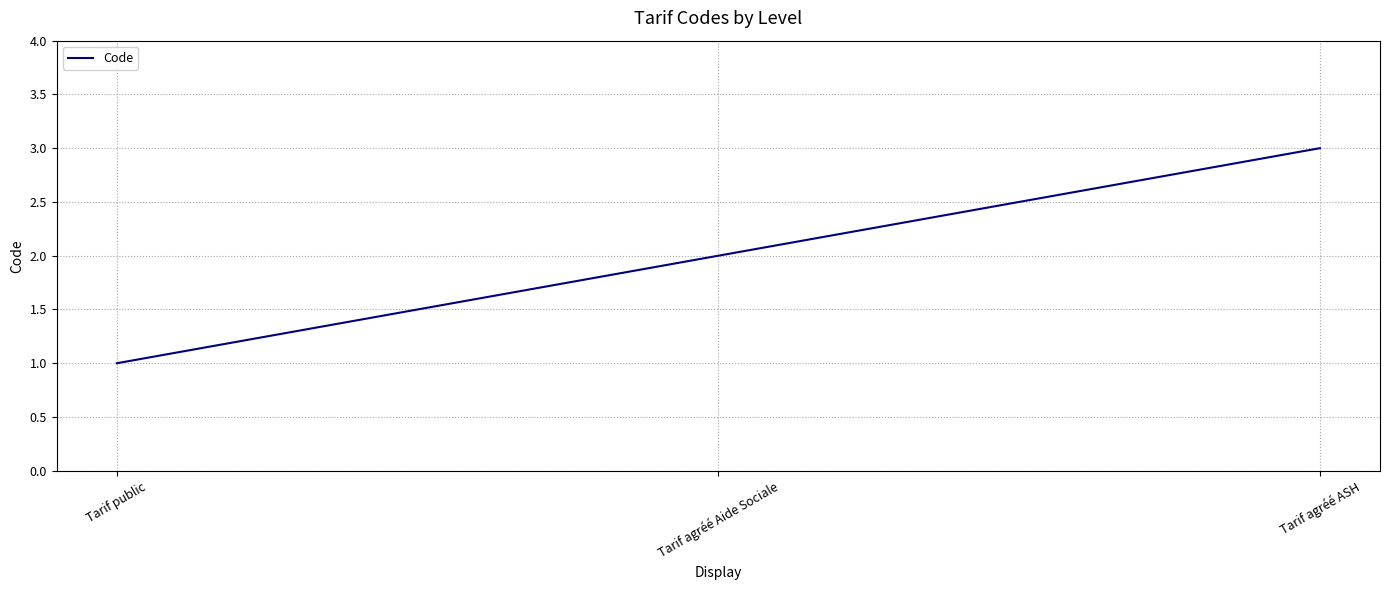

What is the sum of all values?

6